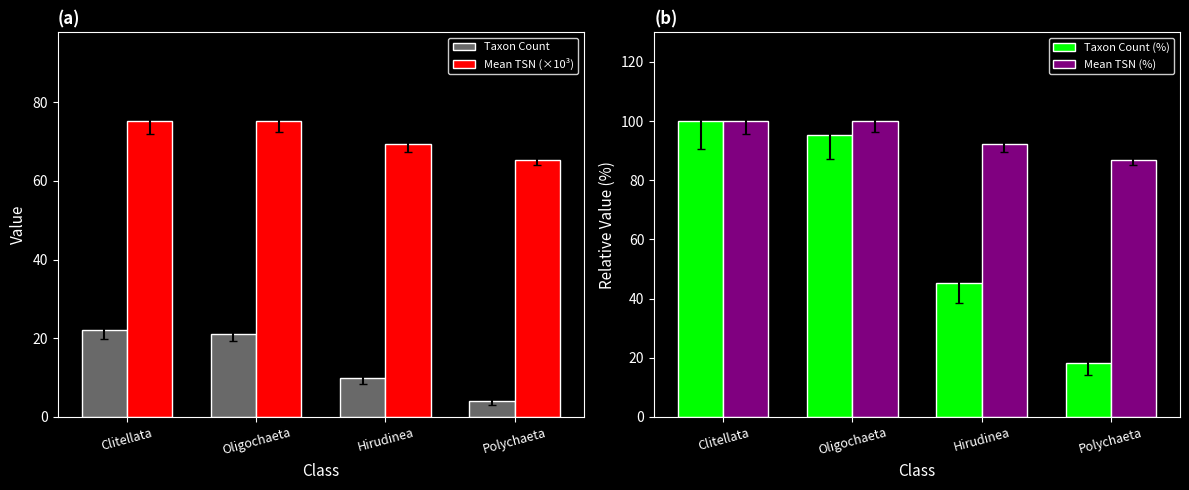

Rank the series by their maximum value, from lowest to highest.

Taxon Count, Mean TSN (×10³), Taxon Count (%), Mean TSN (%)